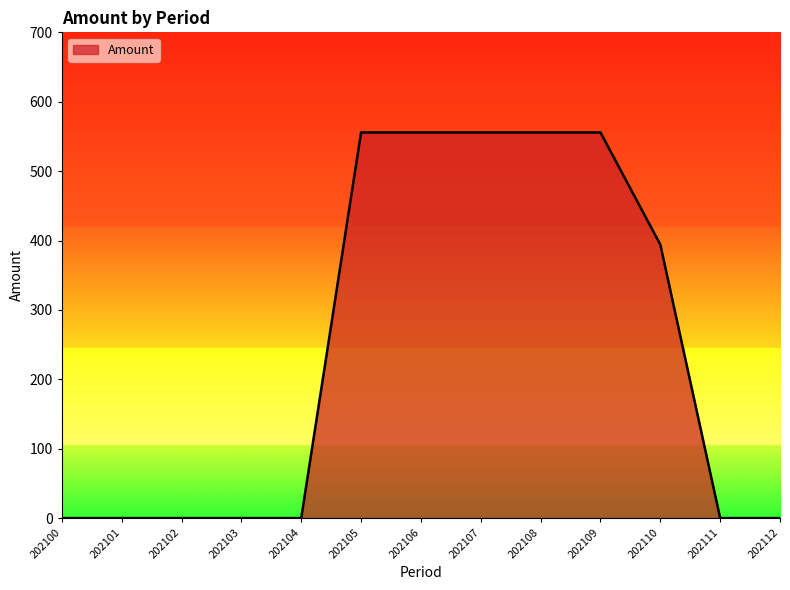

What is the difference between the values at 202112 and 202110?

394.1